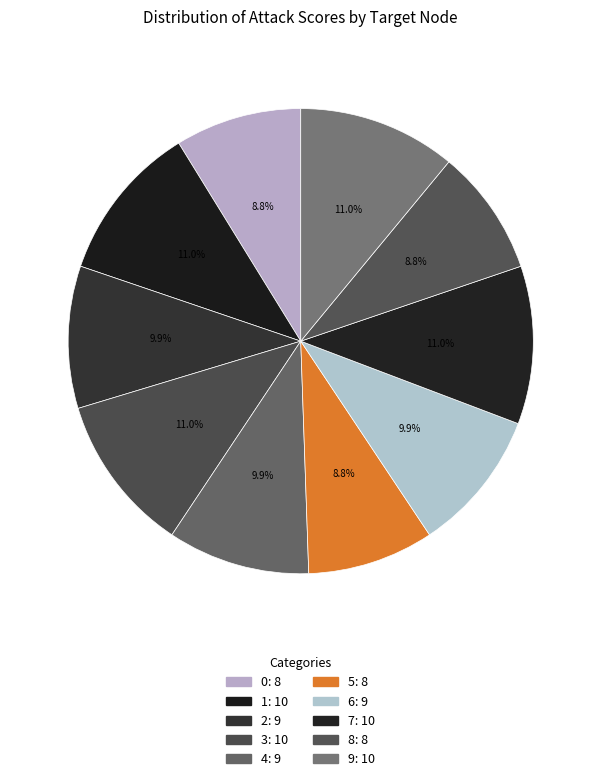

To the nearest percent, what is the difference between the 1 and 2 slice percentages?

1%